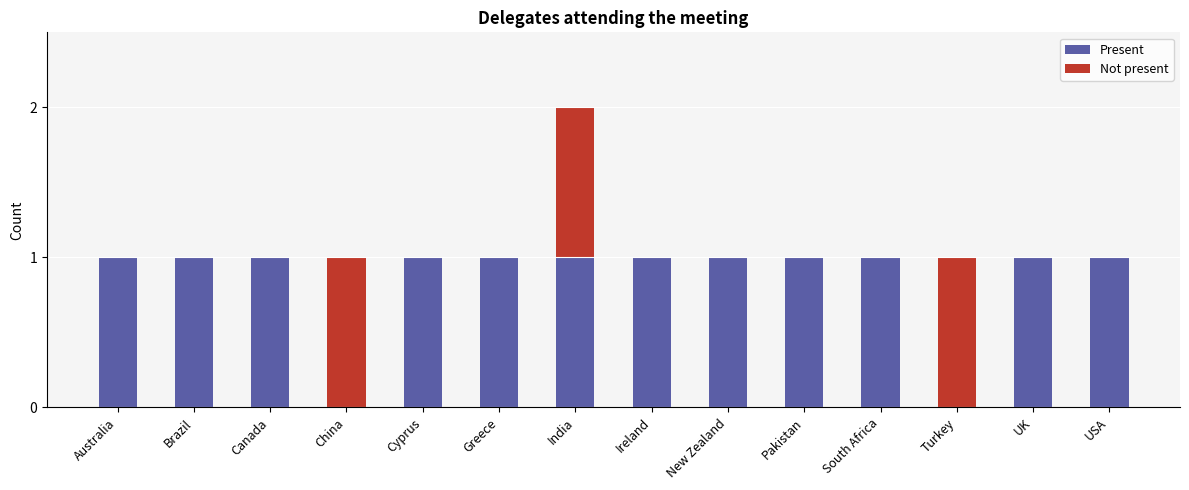

What is the sum of all Present values?

12